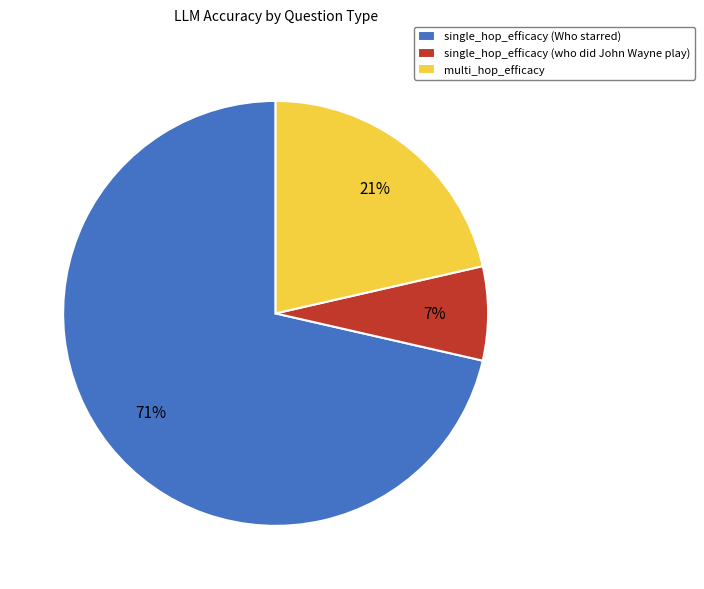

How many segments does this pie chart have?

3